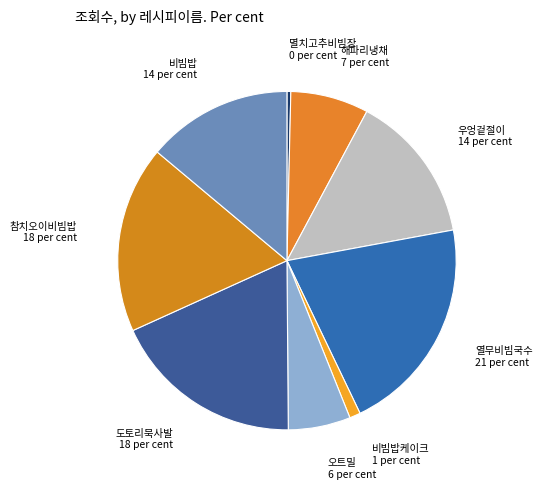

Combined, do 멸치고추비빔장 and 참치오이비빔밥 account for over 50%?

No